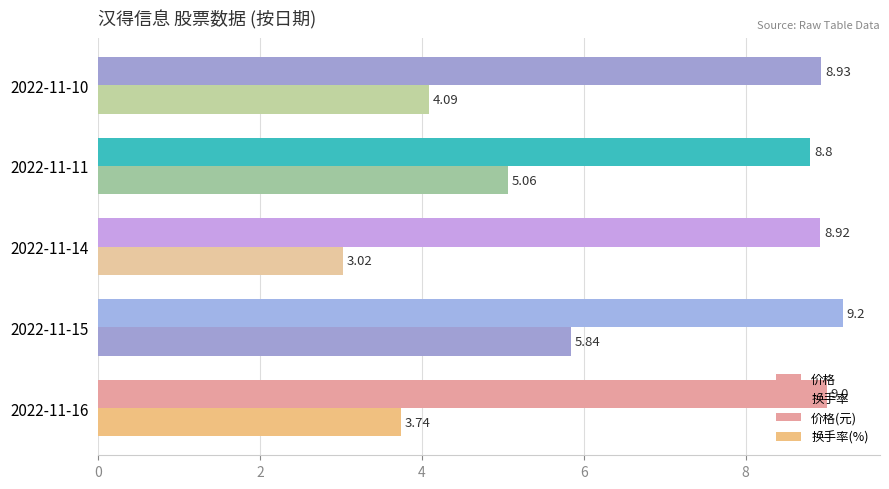

What is the value of the 换手率 bar at the 5th from the left?

4.1